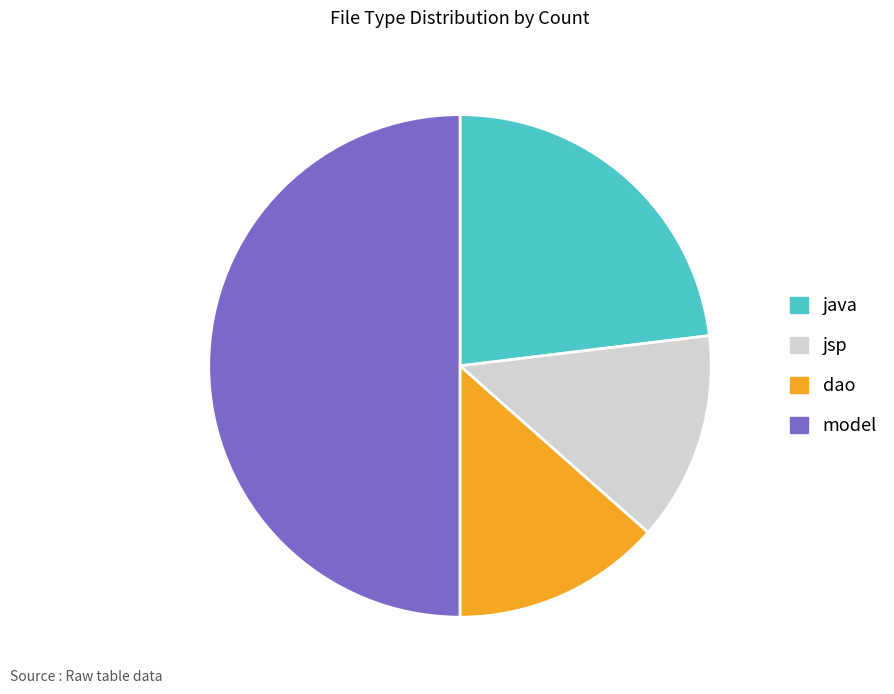

Is java the majority of the pie?

No